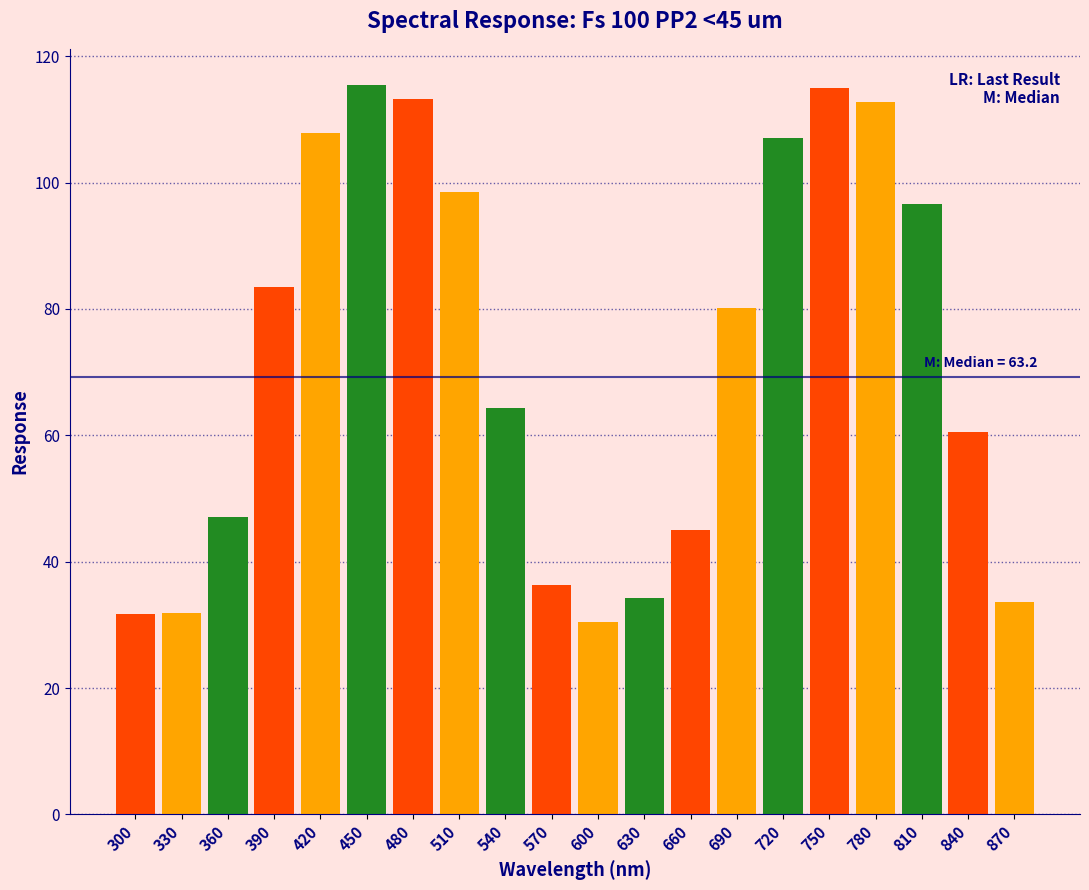

What is the value of the 1st bar from the left?

31.7